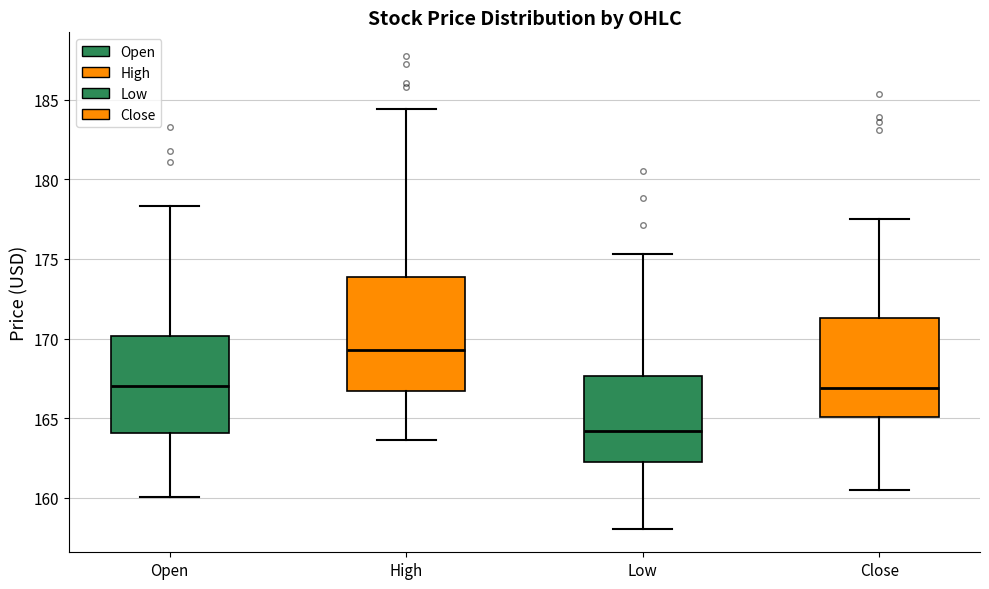

Which box is the tallest, from its lower edge to its upper edge?

High